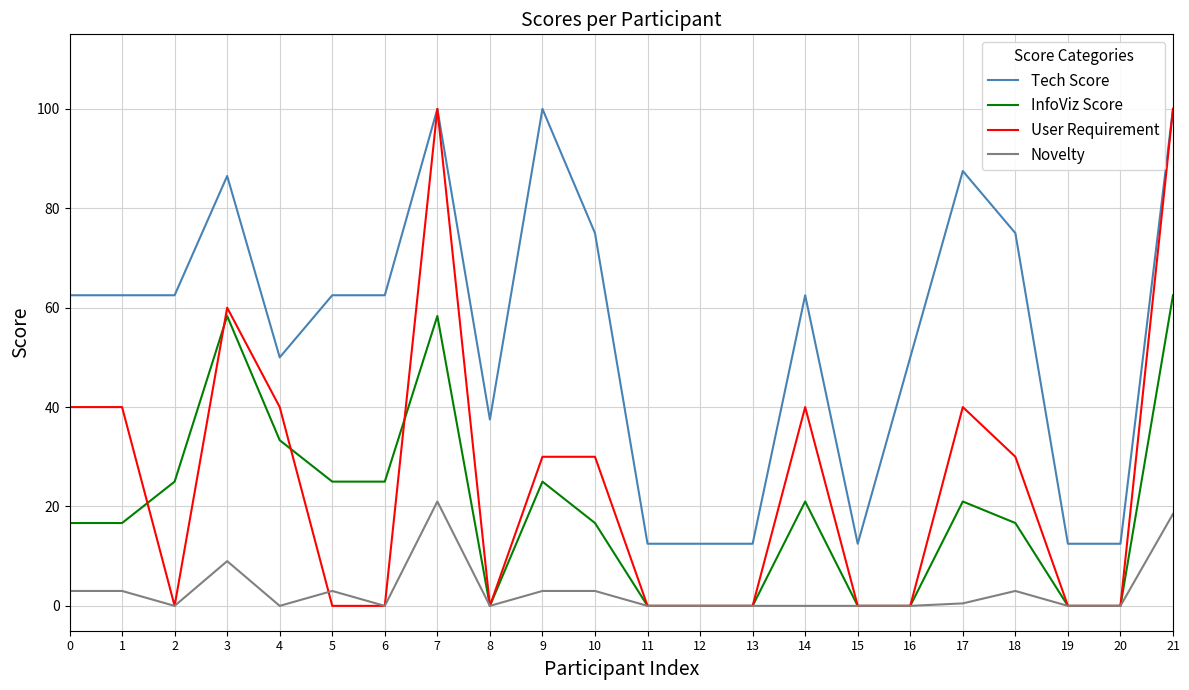

True or false: InfoViz Score and Tech Score cross at least once.

False